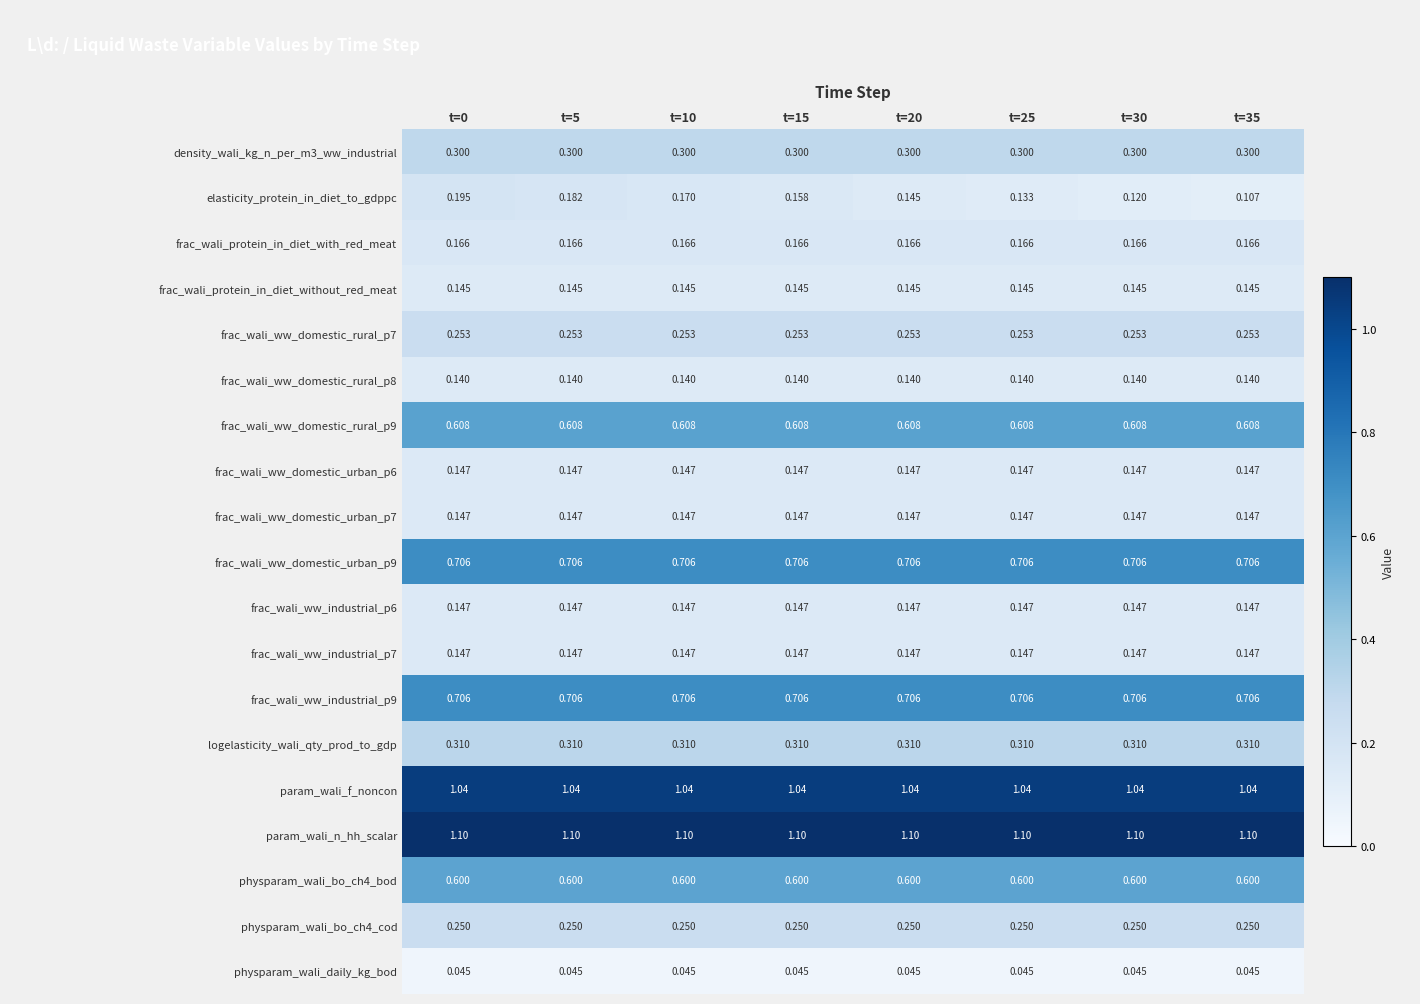

Which series has the largest range (max minus min)?

elasticity_protein_in_diet_to_gdppc